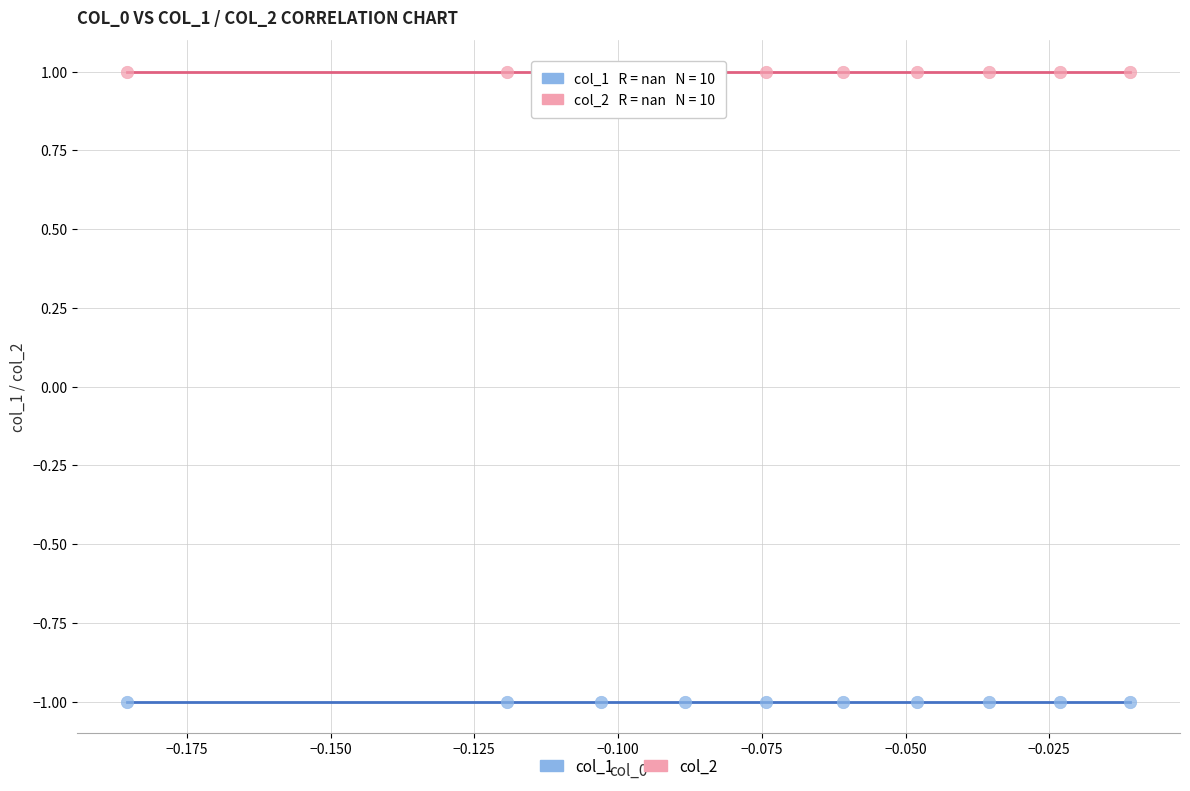

Which series reaches the maximum Y coordinate?

col_2